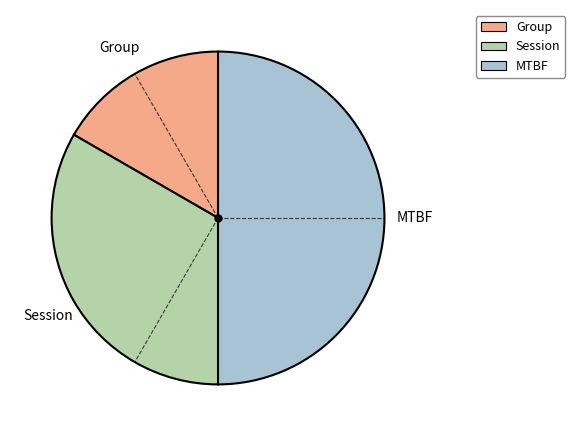

Is Session the majority of the pie?

No